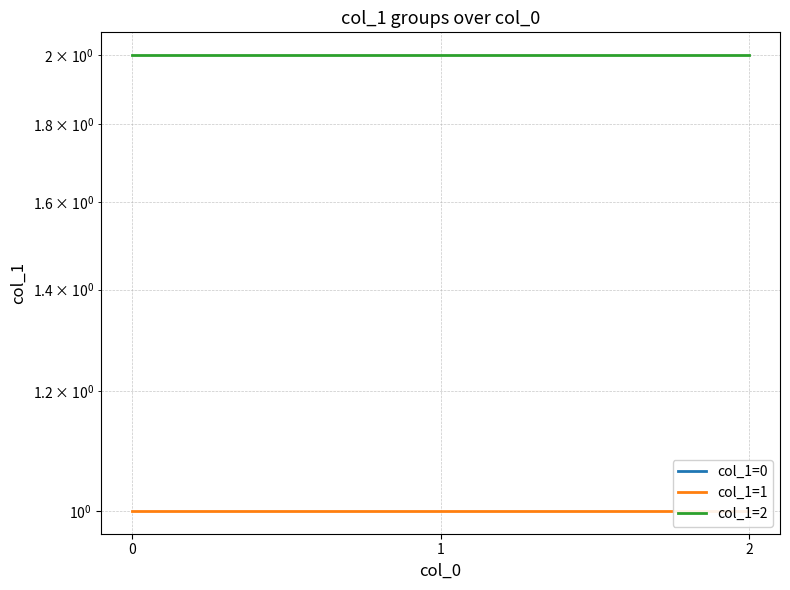

Is it true that col_1=2 equals 1 at 0?

False